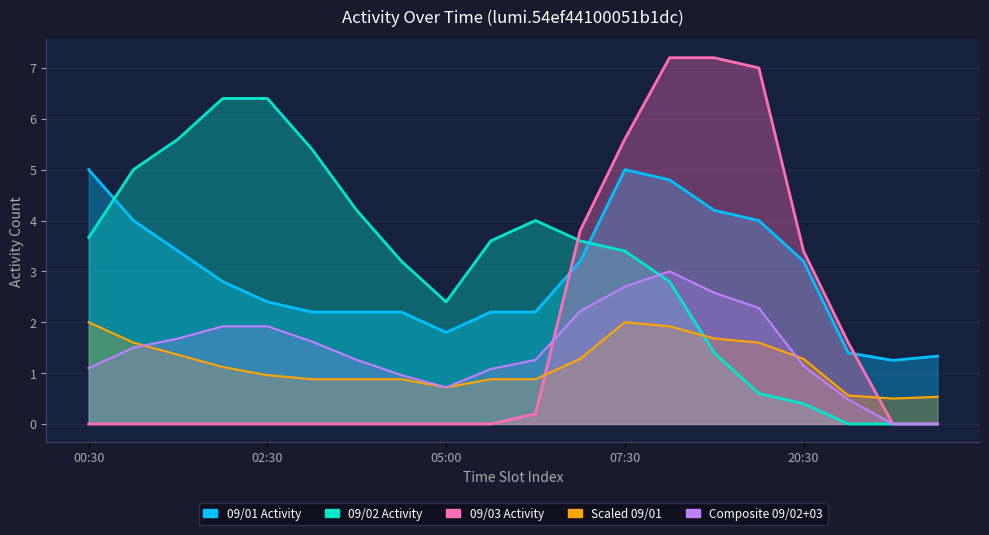

What is the label of the 11th point from the right?

9